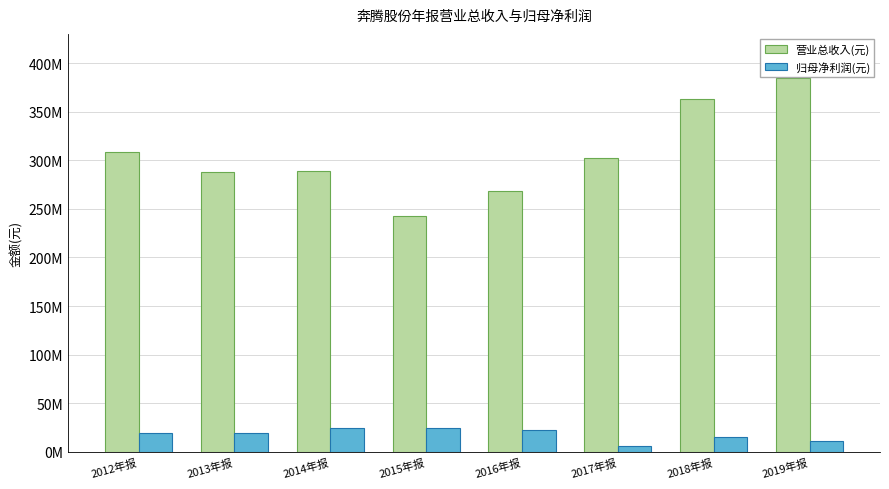

What is the label of the 1st bar from the left?

2012年报